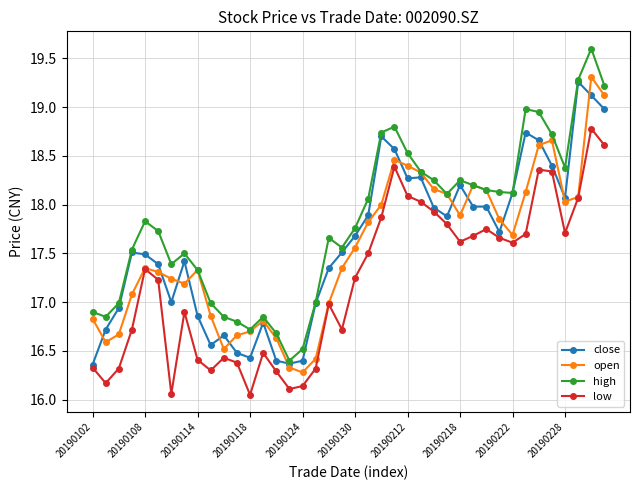

Is this an area chart (filled region under the line)?

No